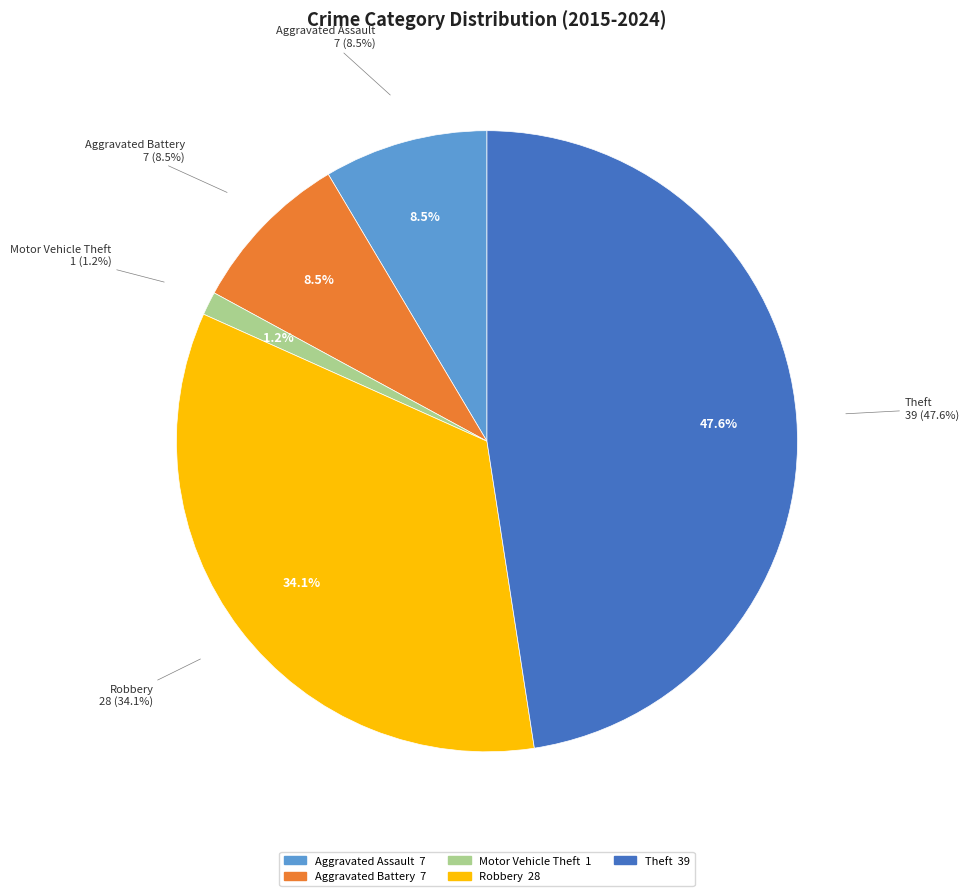

What percentage is the Motor Vehicle Theft slice, to the nearest percent?

1%